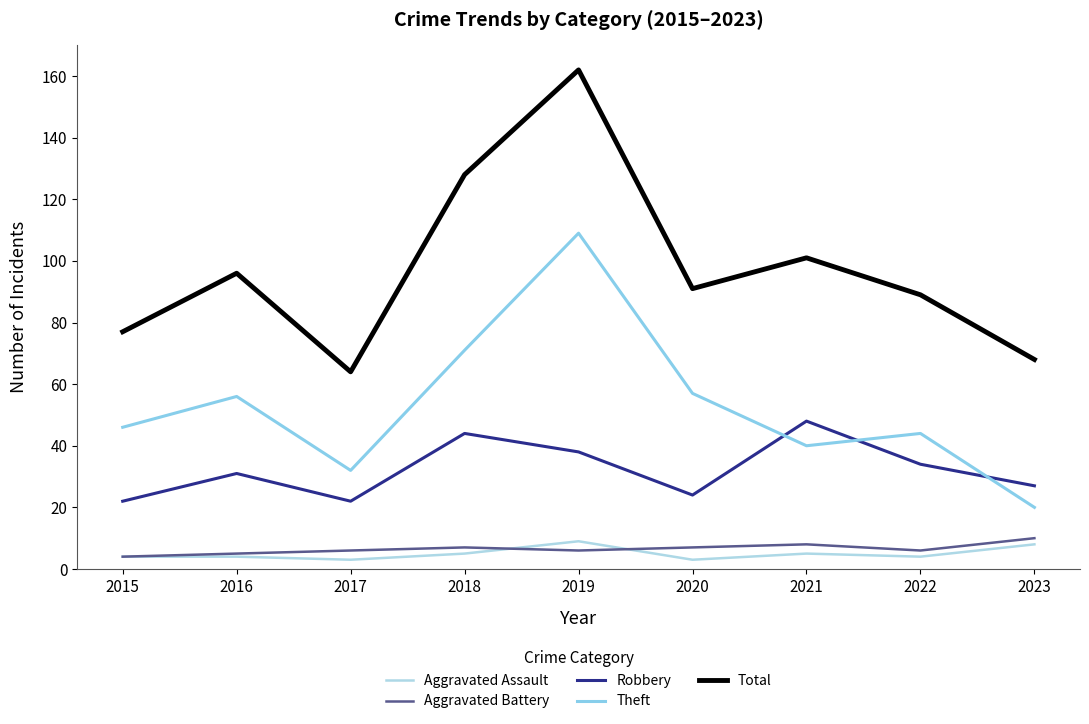

At which category is the sum across all series the highest?

2019